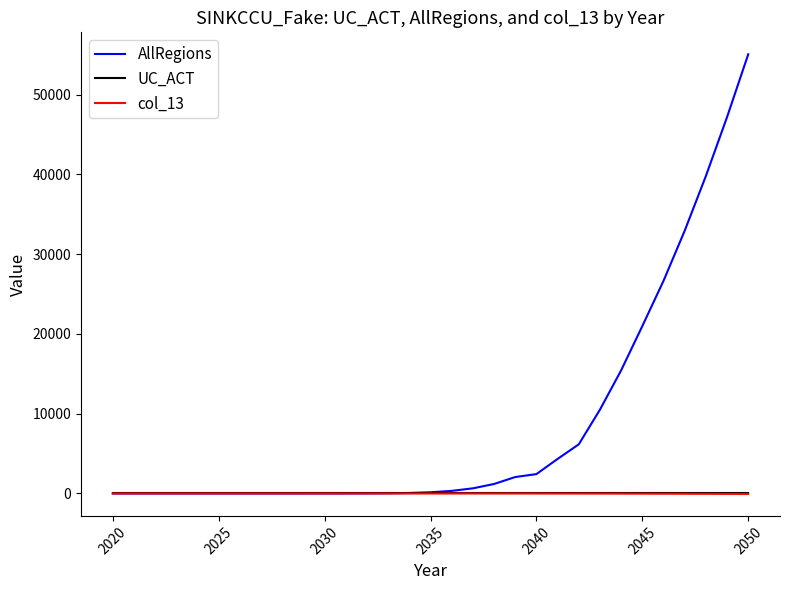

Which series has the largest total across all categories?

AllRegions